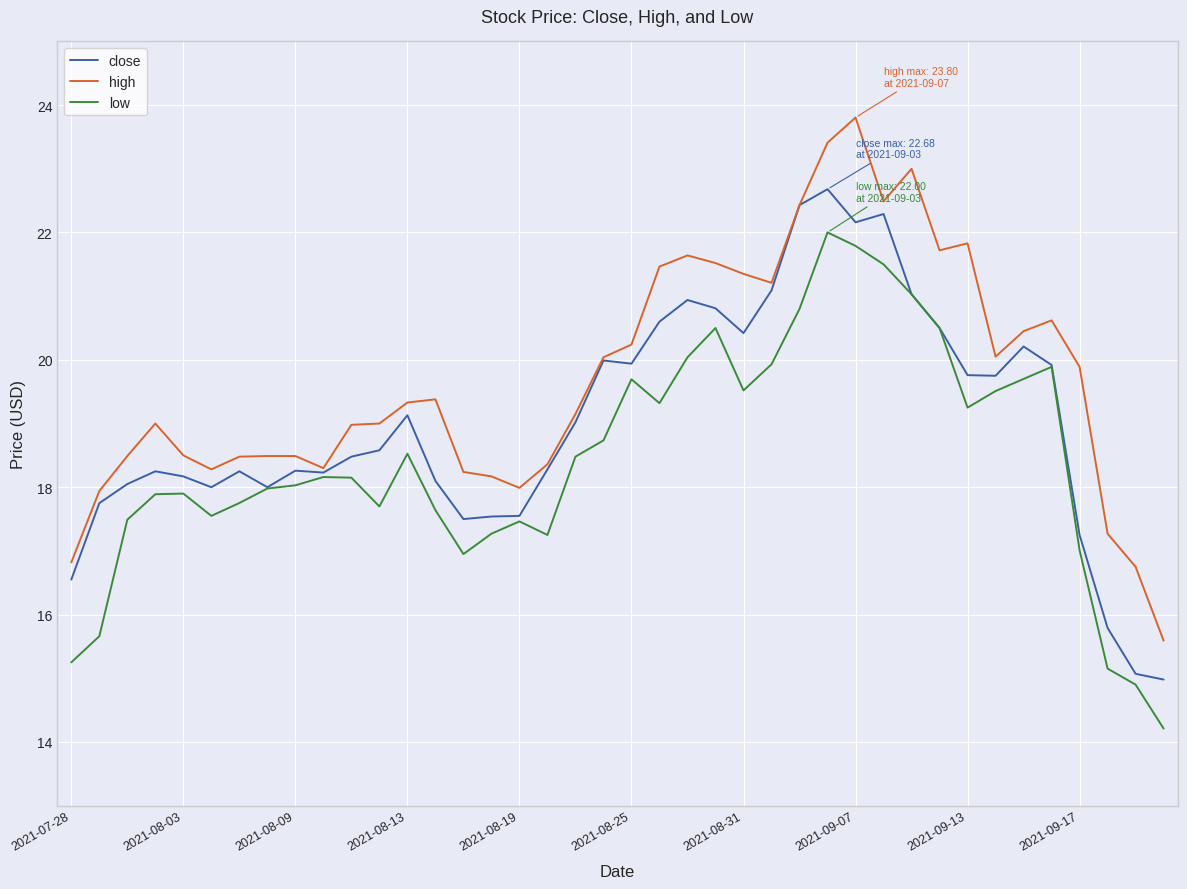

List the series in order of their peak value, highest first.

high, close, low